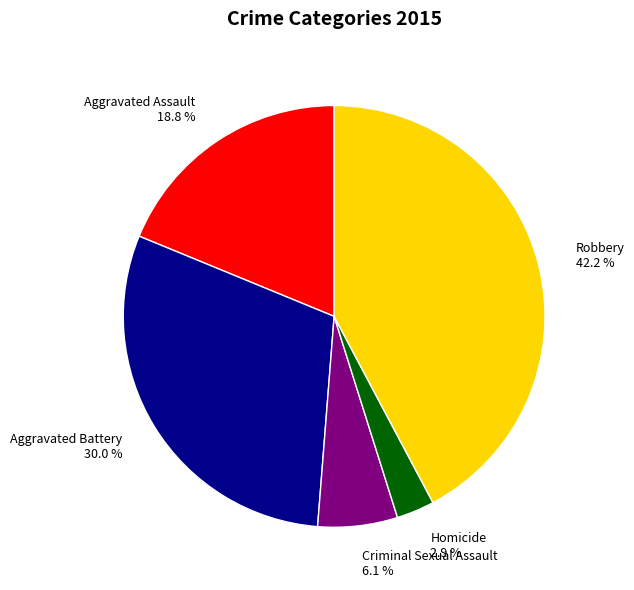

Does Aggravated Assault represent more than half of the total?

No